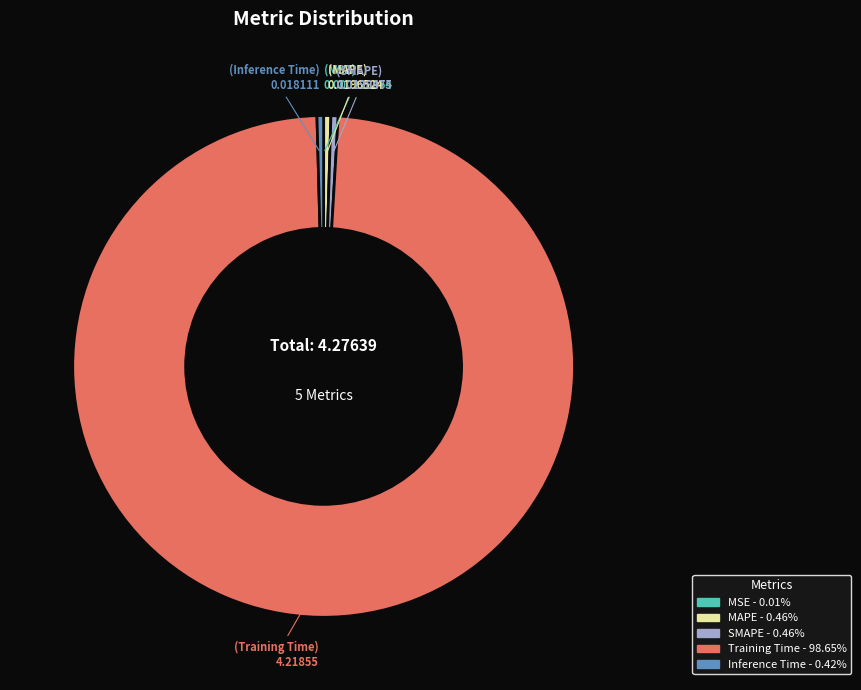

Does Training Time represent more than half of the total?

Yes